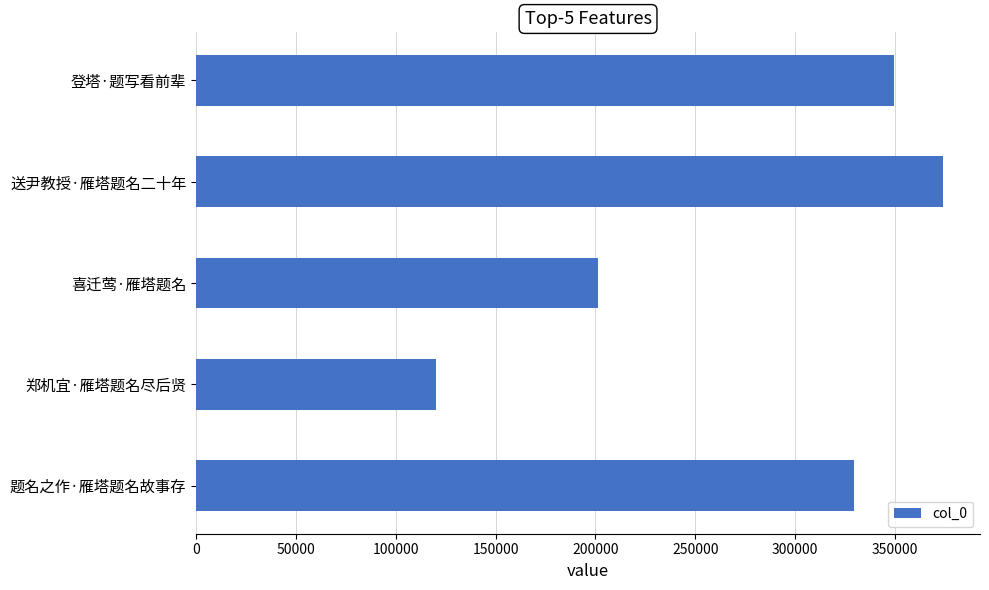

How many series are shown in this chart?

1